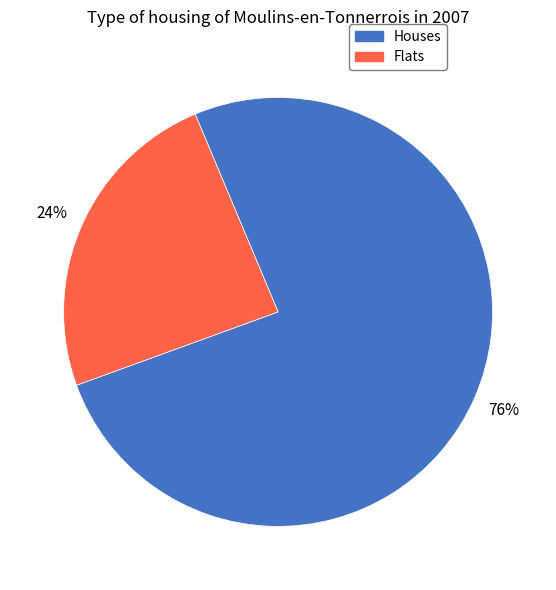

The Houses slice represents 76% of the pie. True or false?

True